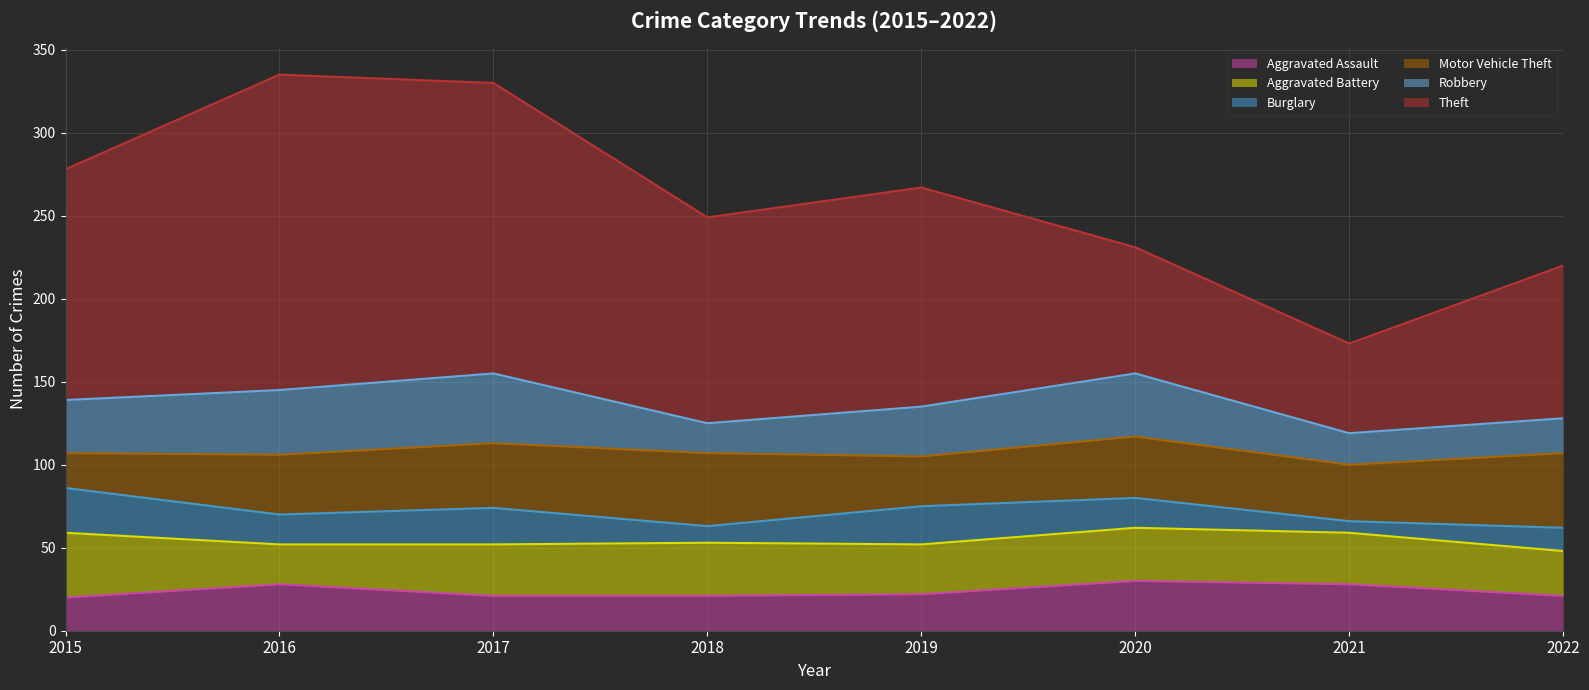

Which series has the largest total across all categories?

Theft